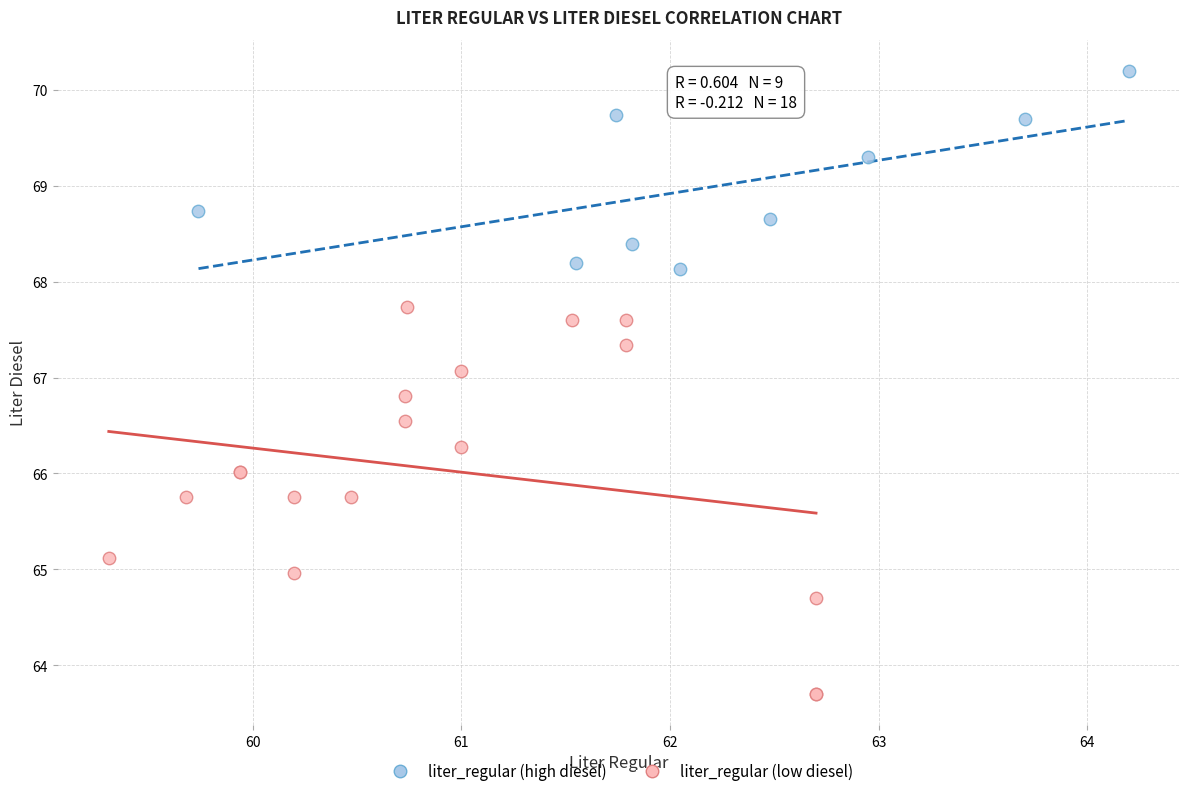

Which series reaches the maximum Y coordinate?

liter_regular (high diesel)